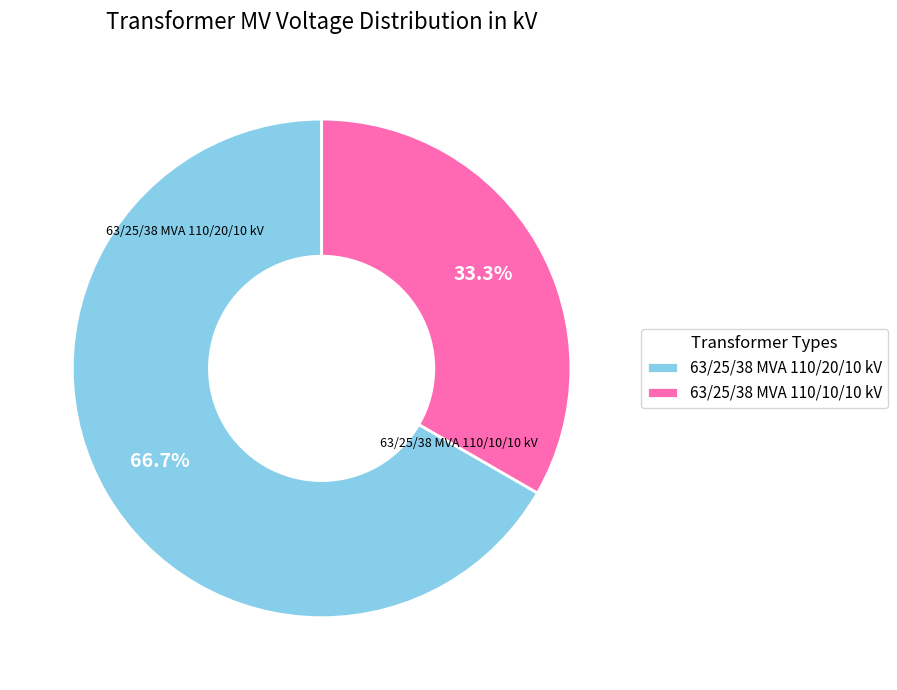

Rank the categories by value from lowest to highest.

63/25/38 MVA 110/10/10 kV, 63/25/38 MVA 110/20/10 kV